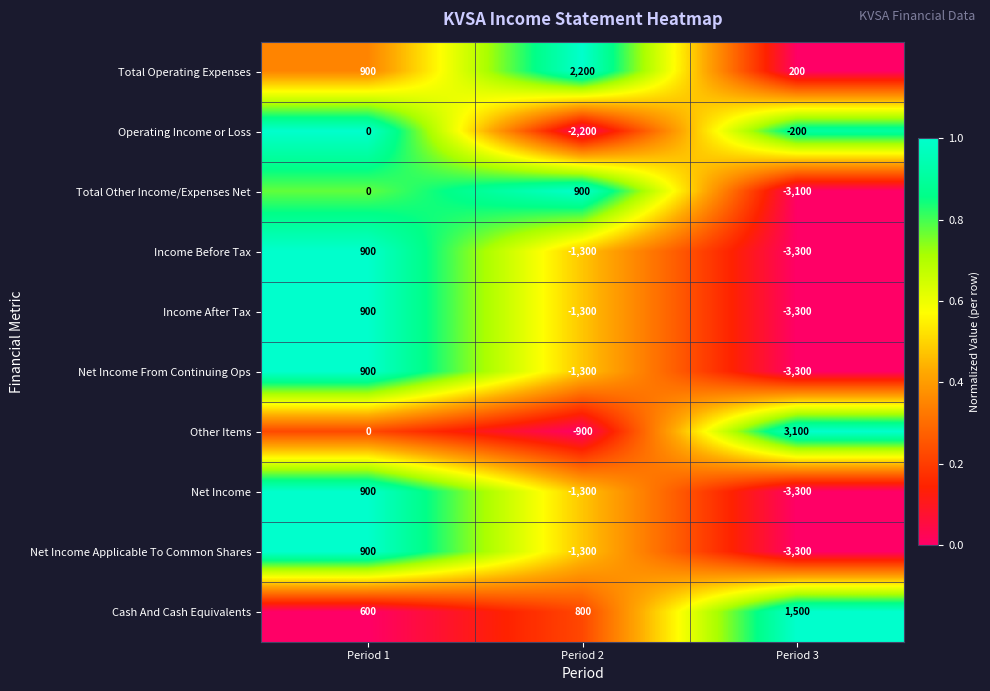

The value of Cash And Cash Equivalents at Period 1 is 600. True or false?

True